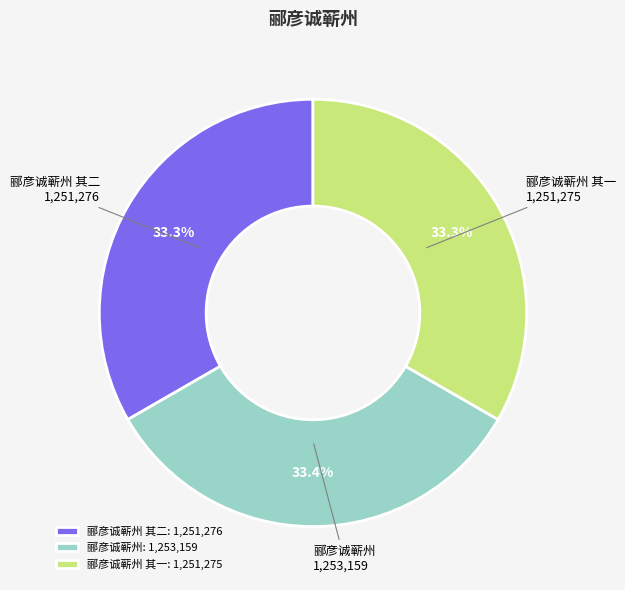

Combined, what portion of the pie is 郦彦诚蕲州 其二 and 郦彦诚蕲州?

66.7%